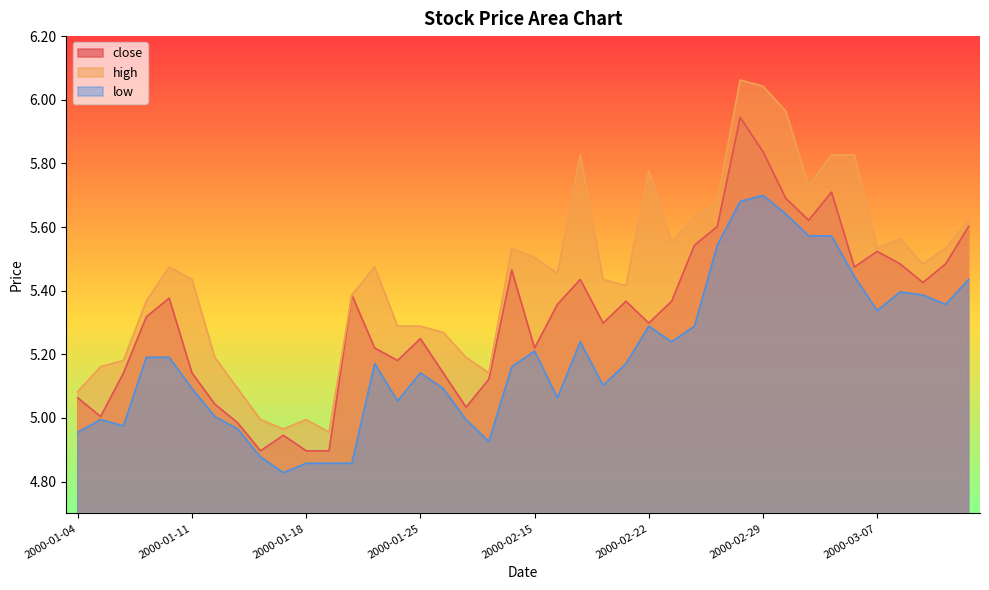

What is the spread (max minus min) of values at 2000-01-25?

0.1